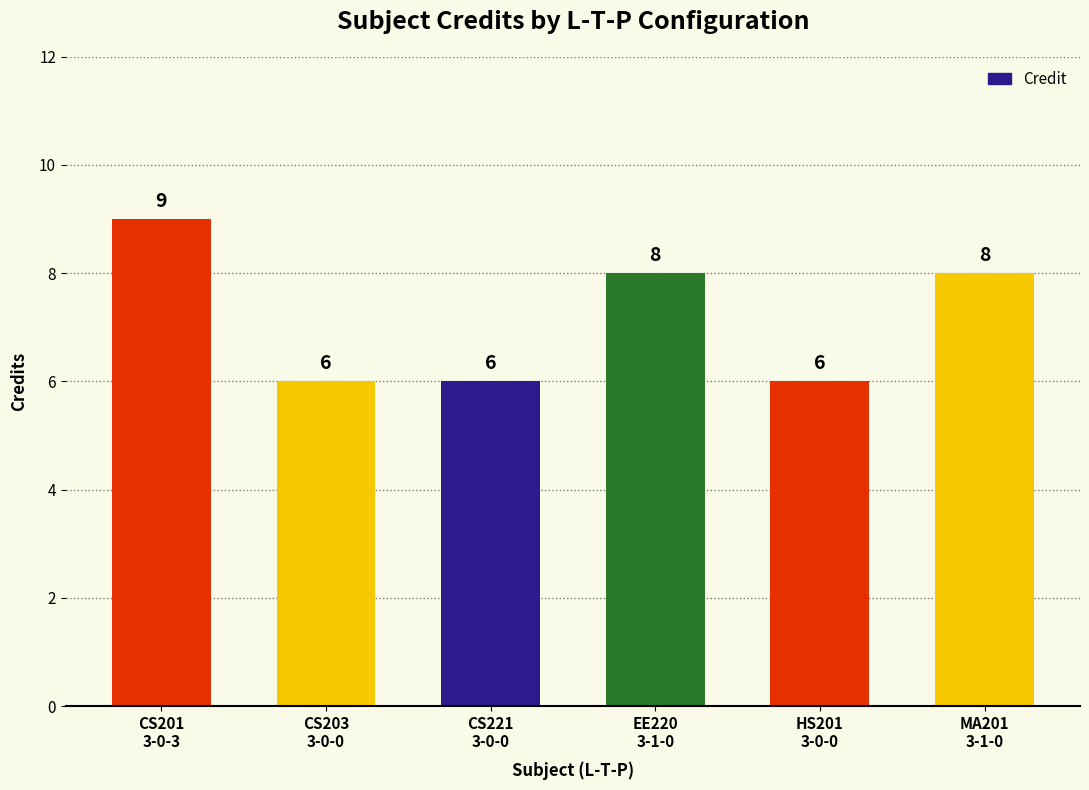

What is the sum of all values?

43